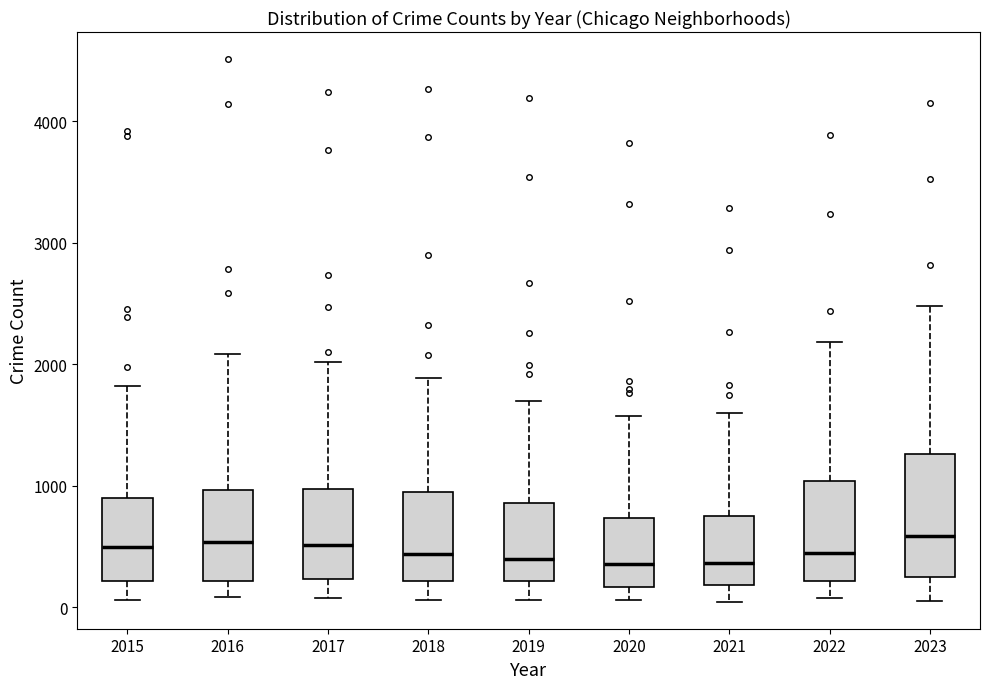

Reading left to right, transcribe this box plot: for each box, give where its median line is, the range the box spans, and where its two whiskers end, as read against the y-axis. The values are not printed on the chart, so give them approximately, as read against the axis.

2015: median 500, box 200 to 900, whiskers 100 to 1800
2016: median 500, box 200 to 1000, whiskers 100 to 2100
2017: median 500, box 200 to 1000, whiskers 100 to 2000
2018: median 400, box 200 to 900, whiskers 100 to 1900
2019: median 400, box 200 to 900, whiskers 100 to 1700
2020: median 400, box 200 to 700, whiskers 100 to 1600
2021: median 400, box 200 to 800, whiskers 0 to 1600
2022: median 400, box 200 to 1000, whiskers 100 to 2200
2023: median 600, box 300 to 1300, whiskers 100 to 2500